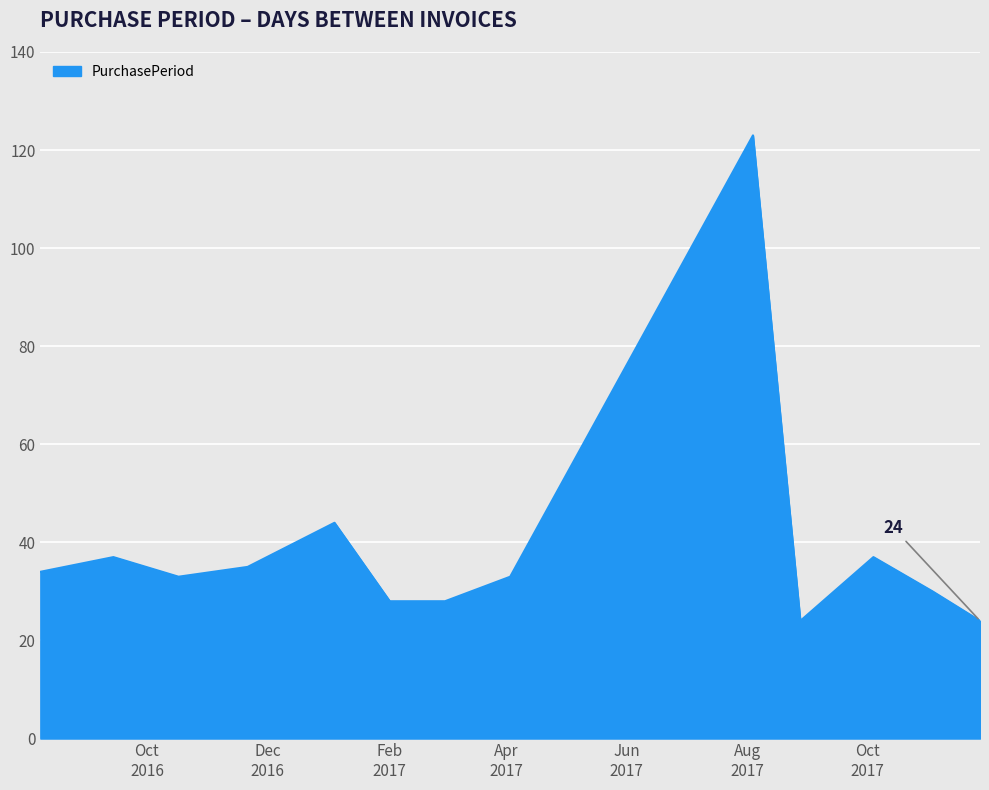

What is the difference between the maximum and minimum values?

99